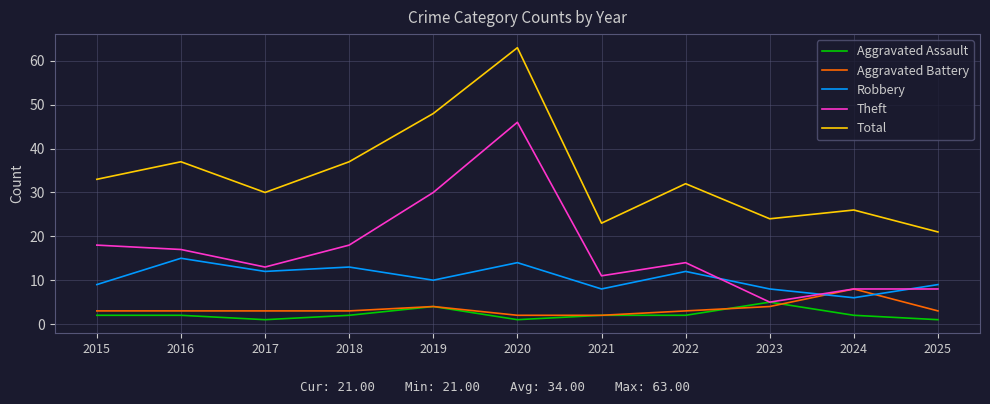

Which series has the largest range (max minus min)?

Total